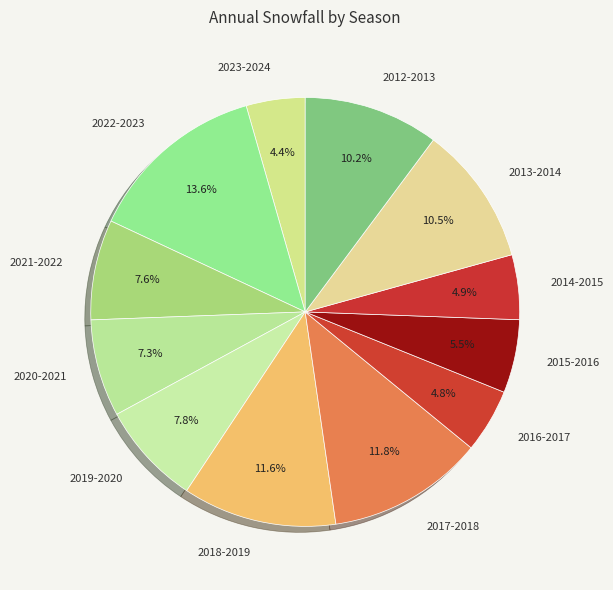

True or false: 2016-2017 accounts for 5% of the total.

True